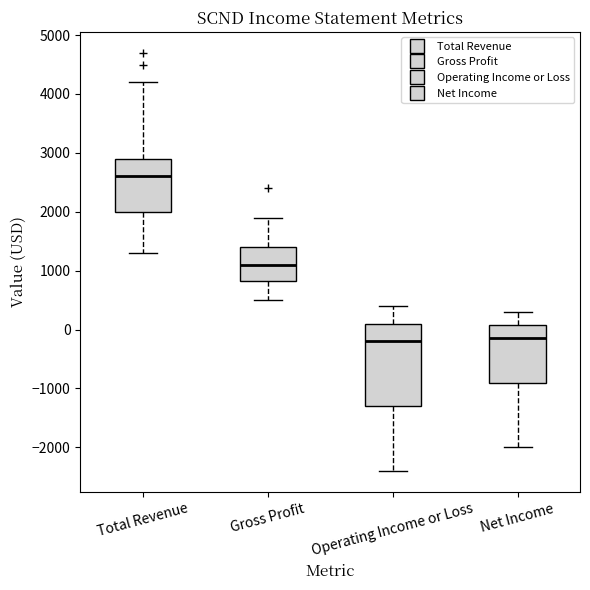

Comparing the boxes themselves (not the whiskers), which one is the tallest?

Operating Income or Loss